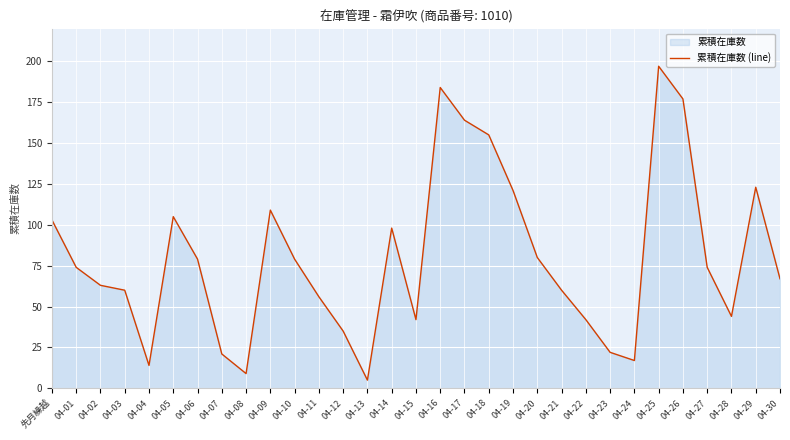

What is the label of the 10th point from the right?

04-21